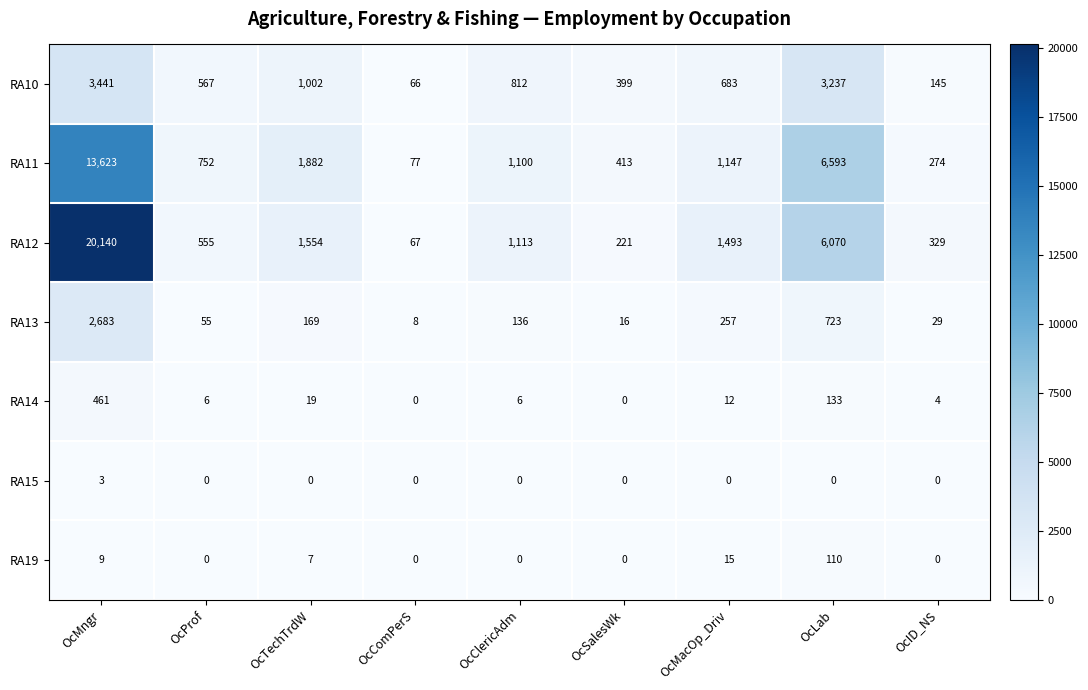

Between OcTechTrdW and OcMacOp_Driv, which series saw the biggest shift?

RA11